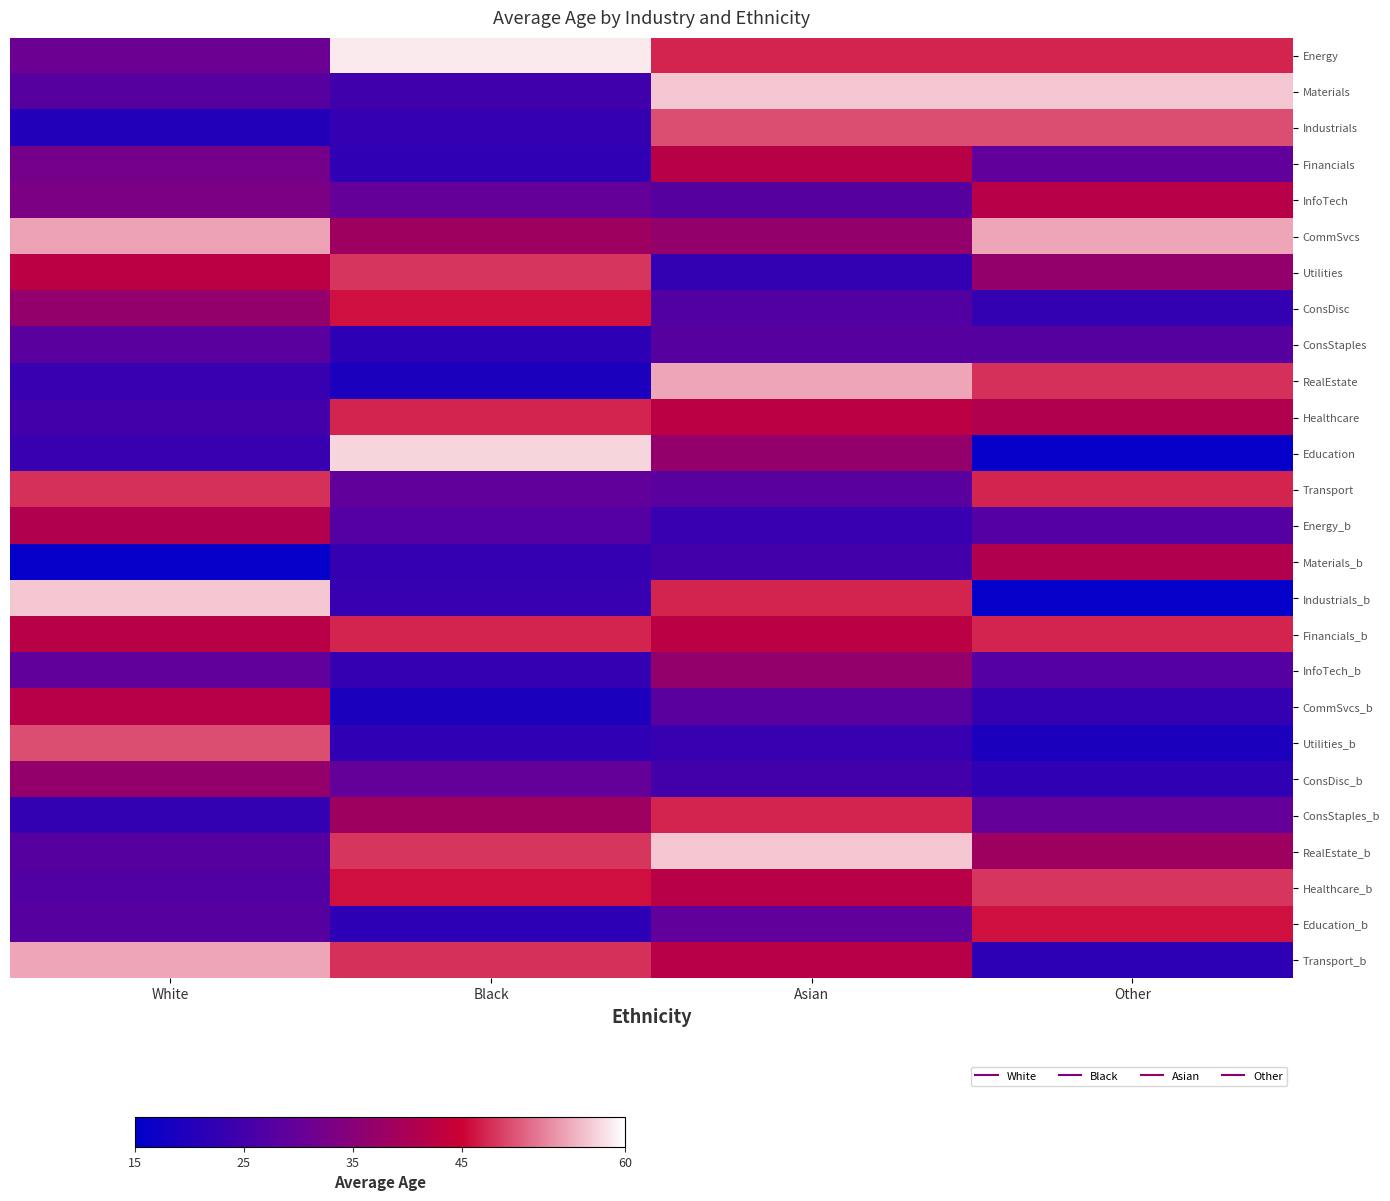

At how many categories does at least one series exceed 34?

4